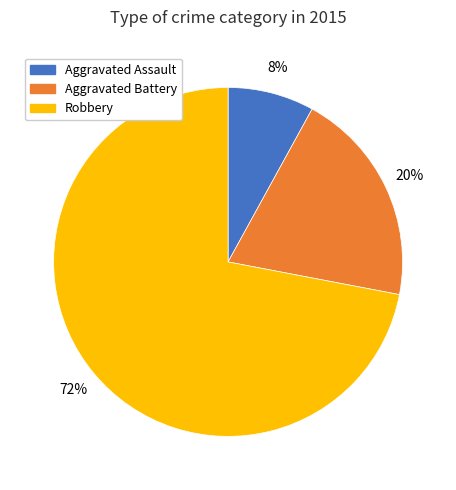

To the nearest percent, what portion does Aggravated Battery represent?

20%